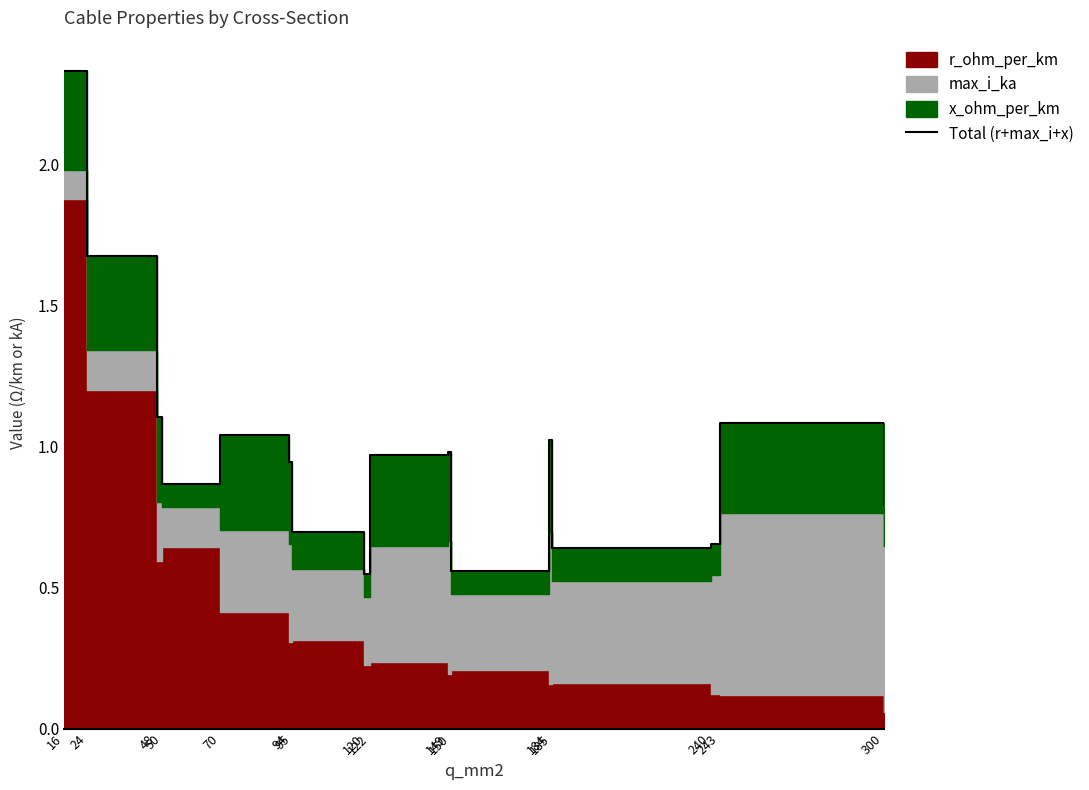

Does the chart have visible grid lines?

No